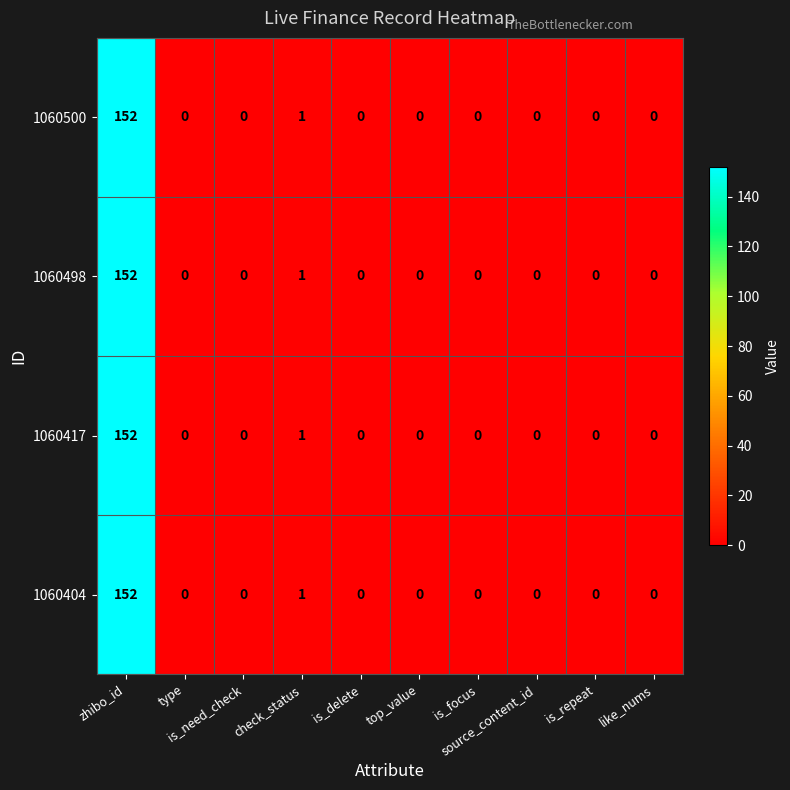

What is the highest value of the 1060404 series?

152